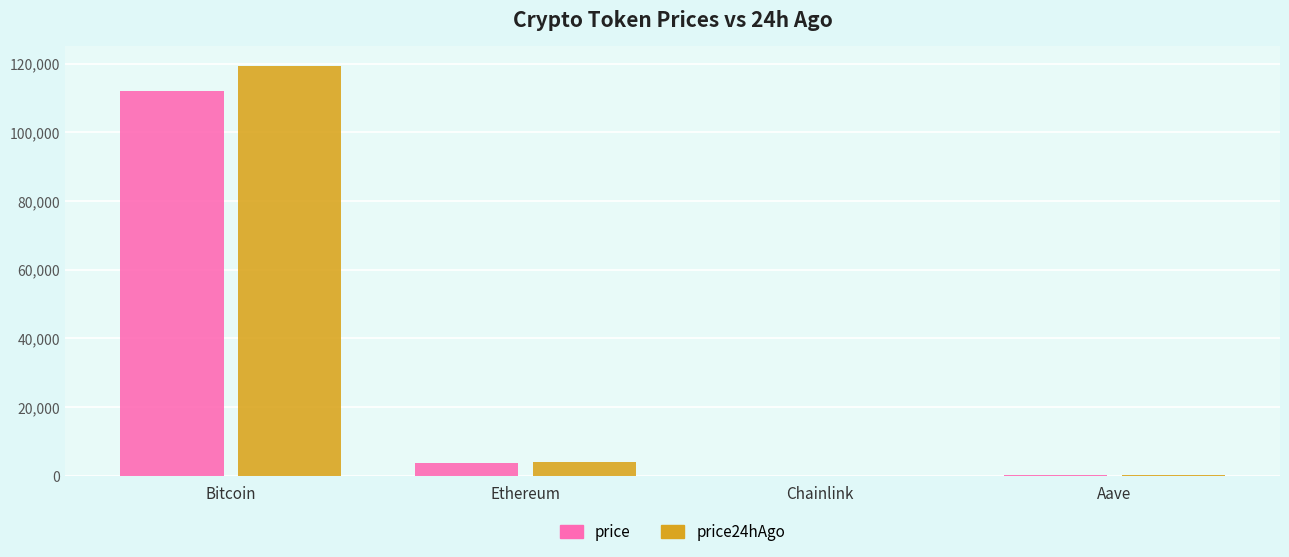

What is the total value across all series at Chainlink?

39.5